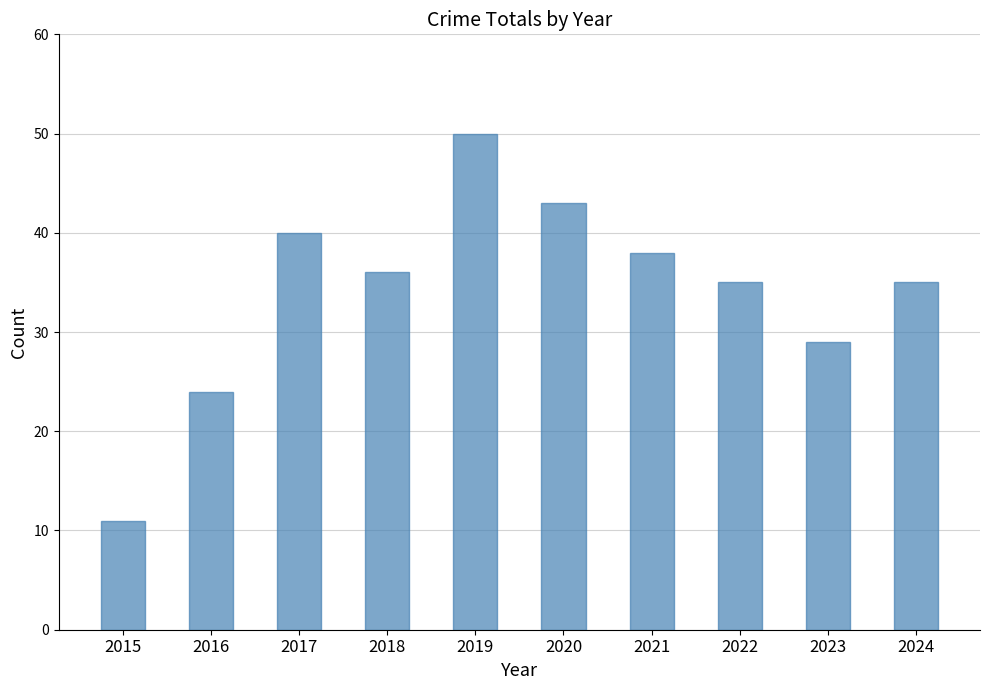

What is the change in value from 2020 to 2021?

-5